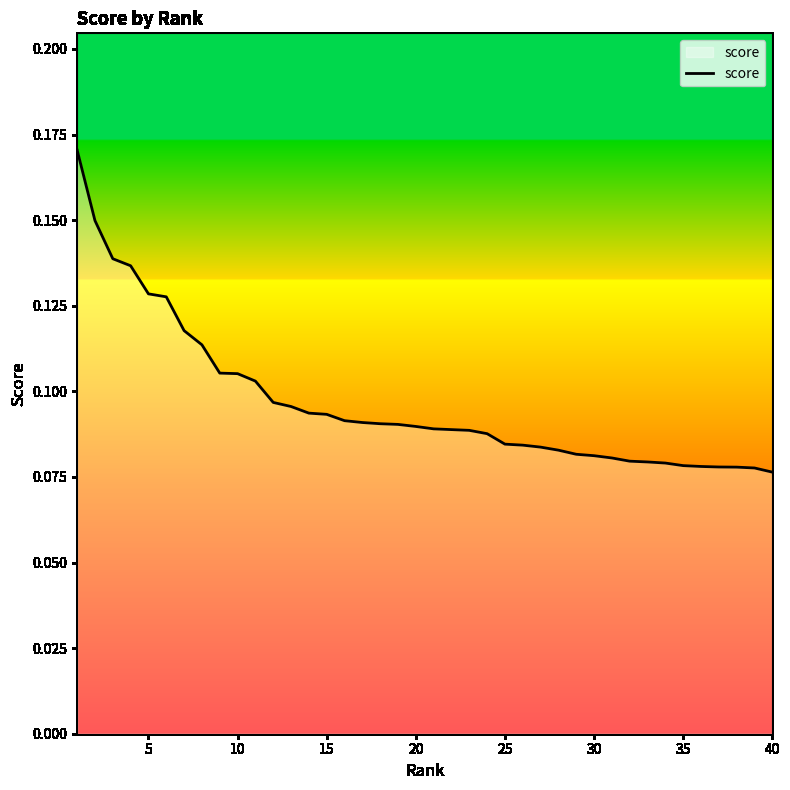

True or false: the data has more than 1 interior local peaks.

False